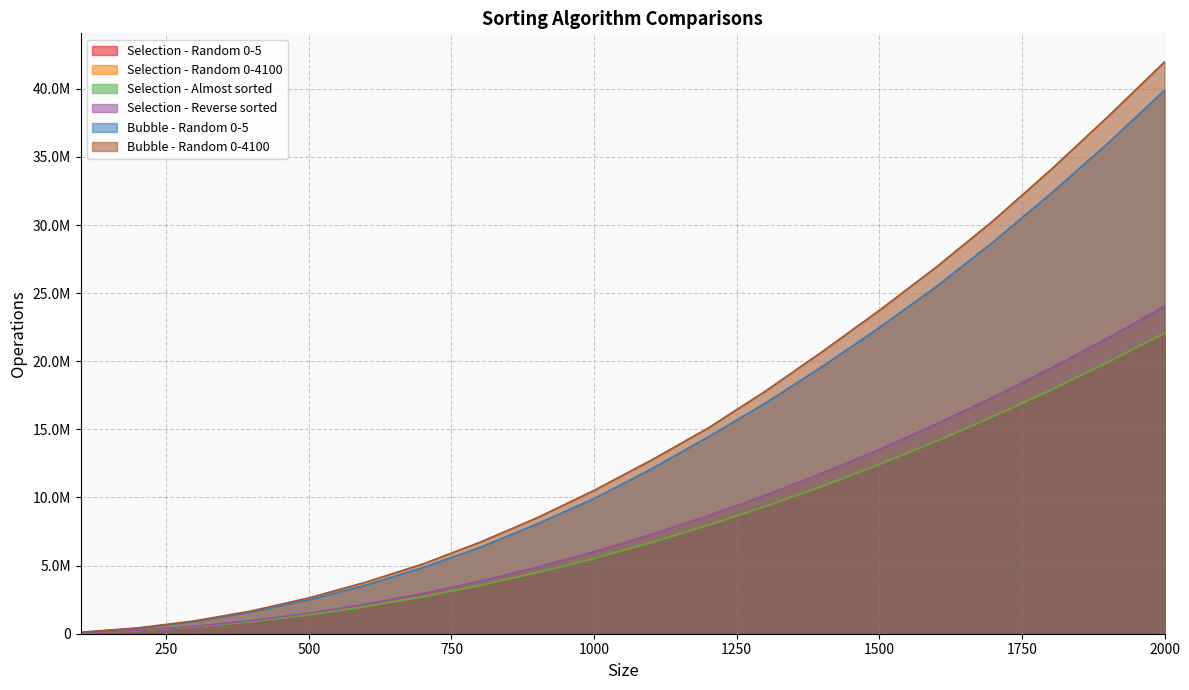

Which category has the highest value across all series?

2000